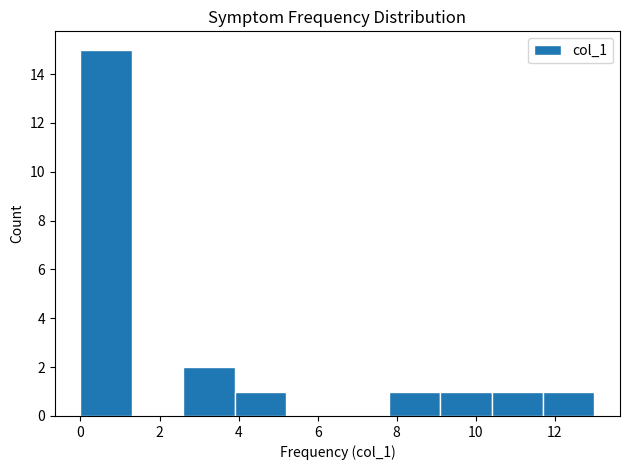

Which range on the x-axis has the tallest bar?

0.0 to 1.3